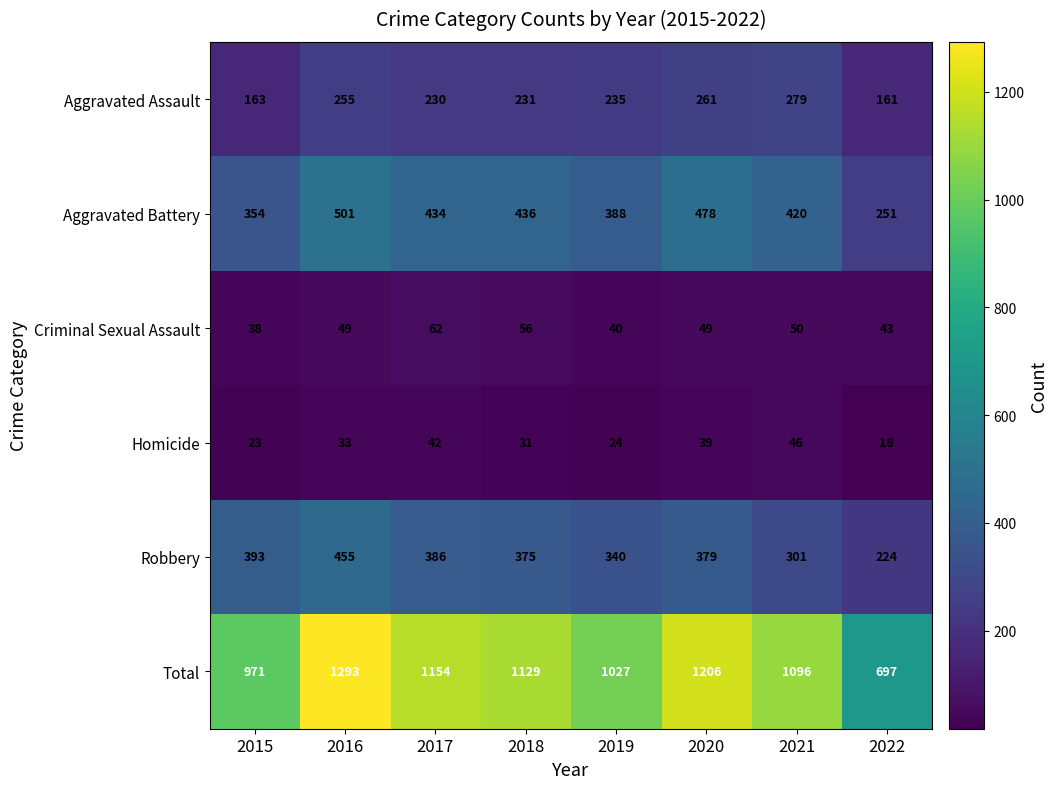

What is the difference between the maximum and second lowest values in the Total series?

322